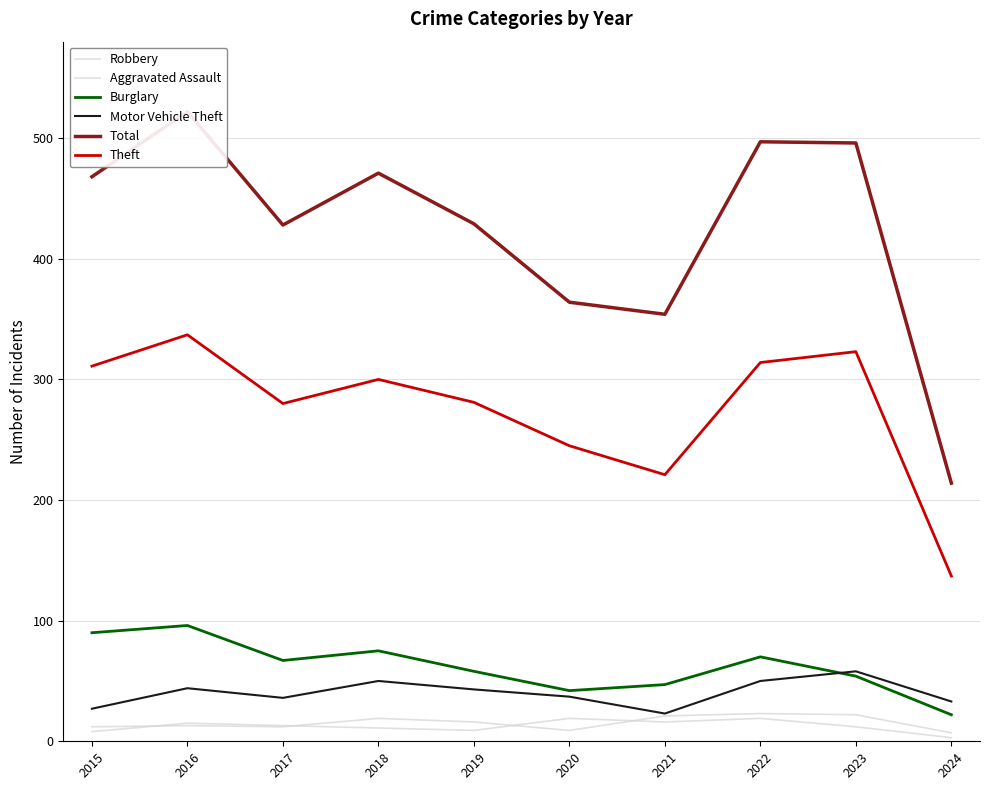

True or false: Aggravated Assault and Burglary intersect in this chart.

False